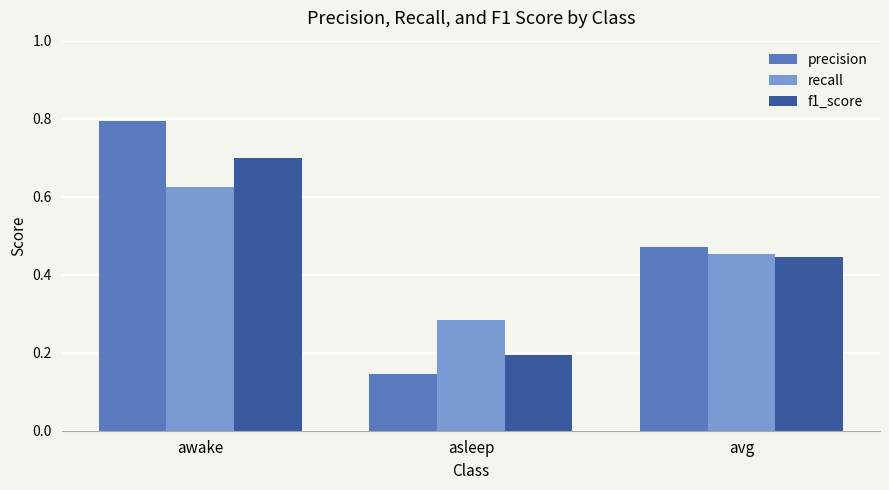

True or false: precision has a value of 0.7 at avg.

False